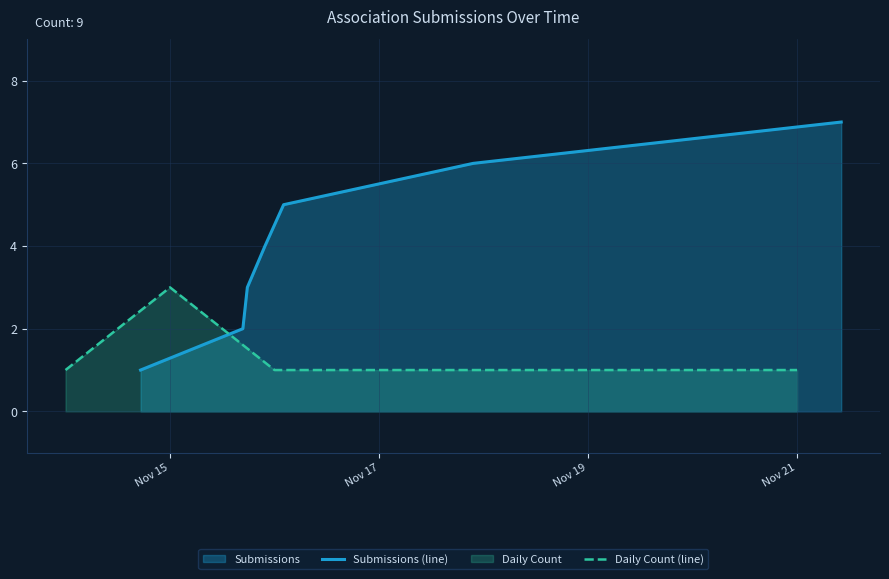

What is the value of the 1st point from the left?

1